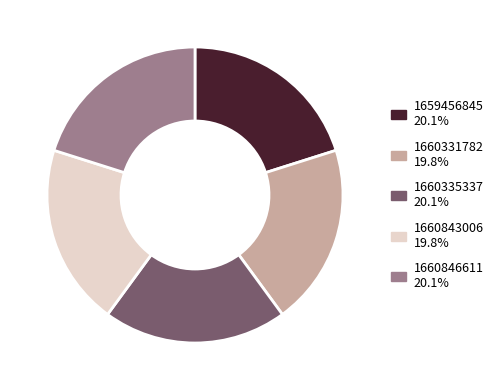

Does 1660843006 represent more than half of the total?

No